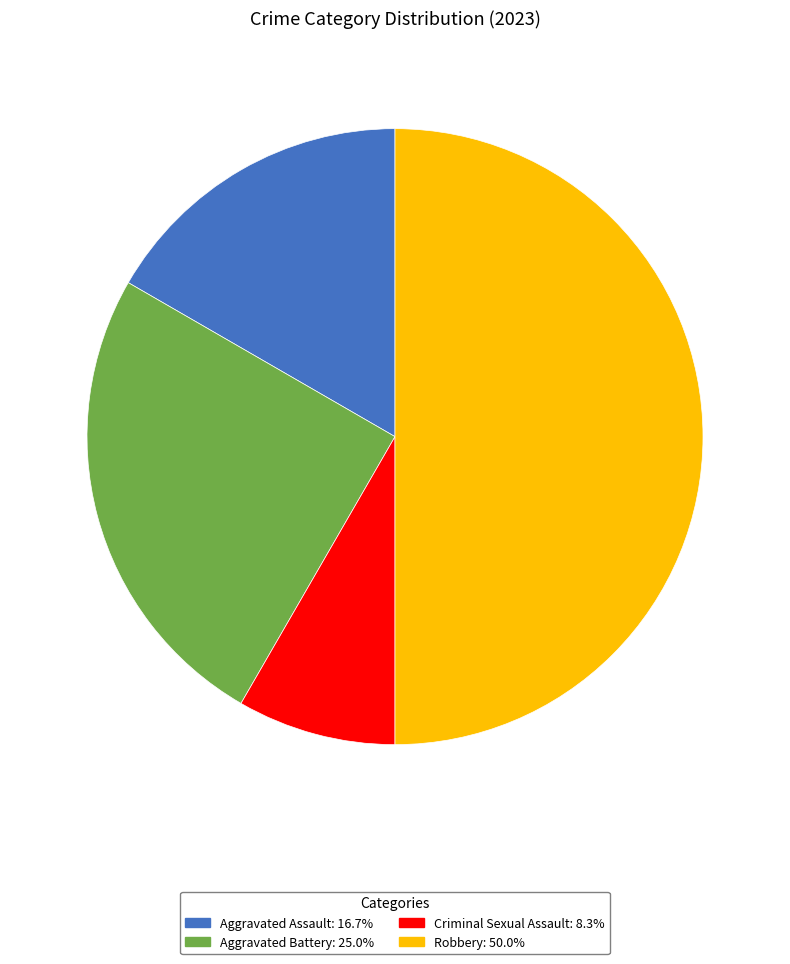

What is the ratio of the value at Aggravated Assault: 16.7% to the value at Aggravated Battery: 25.0%?

0.7